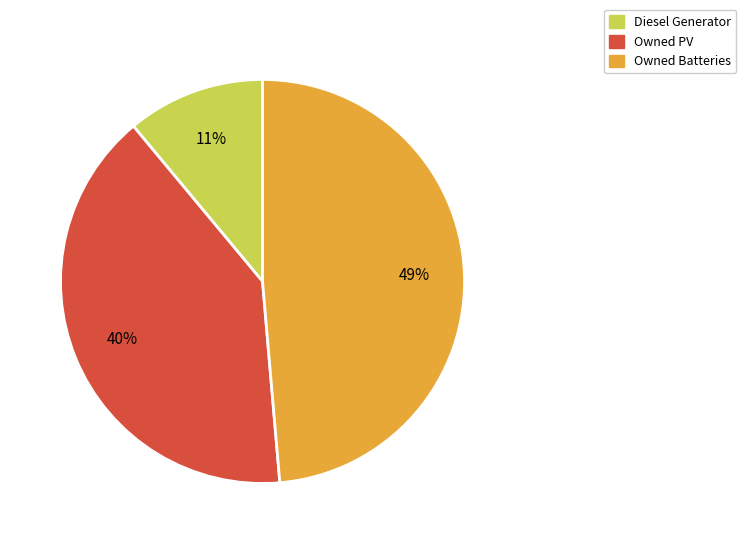

To the nearest percent, what percentage of the pie is Owned Batteries?

49%